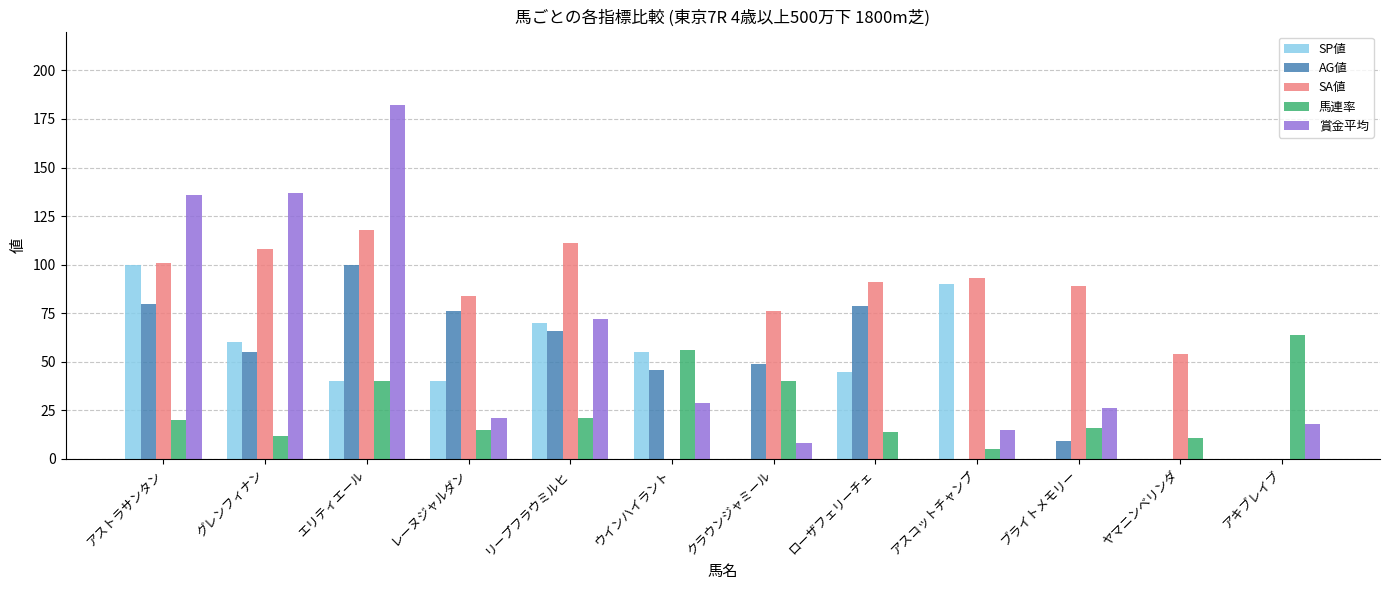

What is the highest value of the 賞金平均 series?

182